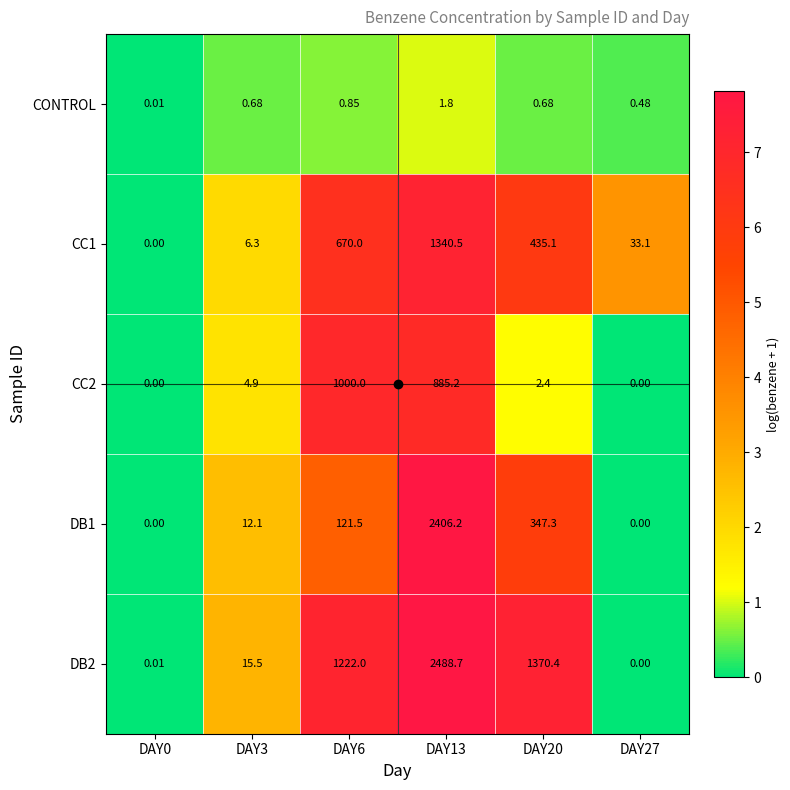

Is the value of DB2 at DAY3 greater than the value of CONTROL at DAY3?

Yes